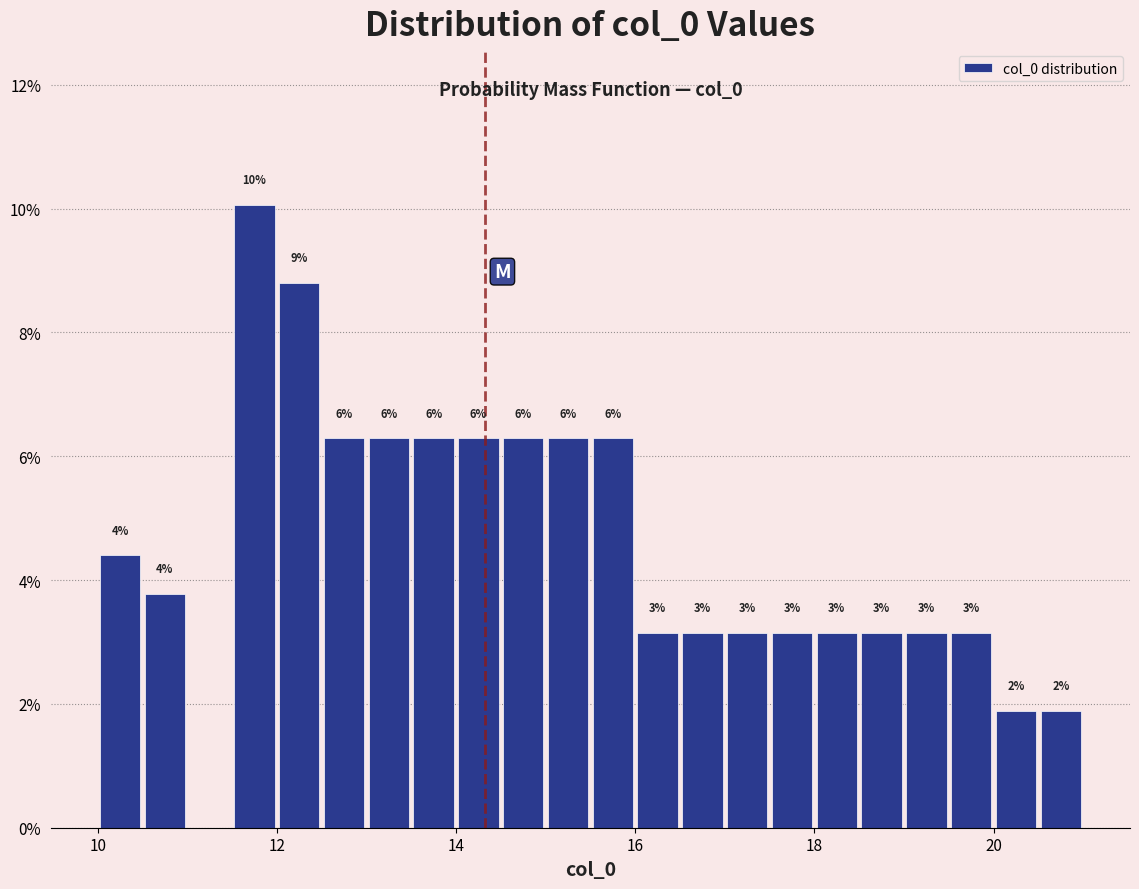

Around what value on the x-axis is the tallest bar? Give the approximate position of its centre, as read against the axis.

11.8